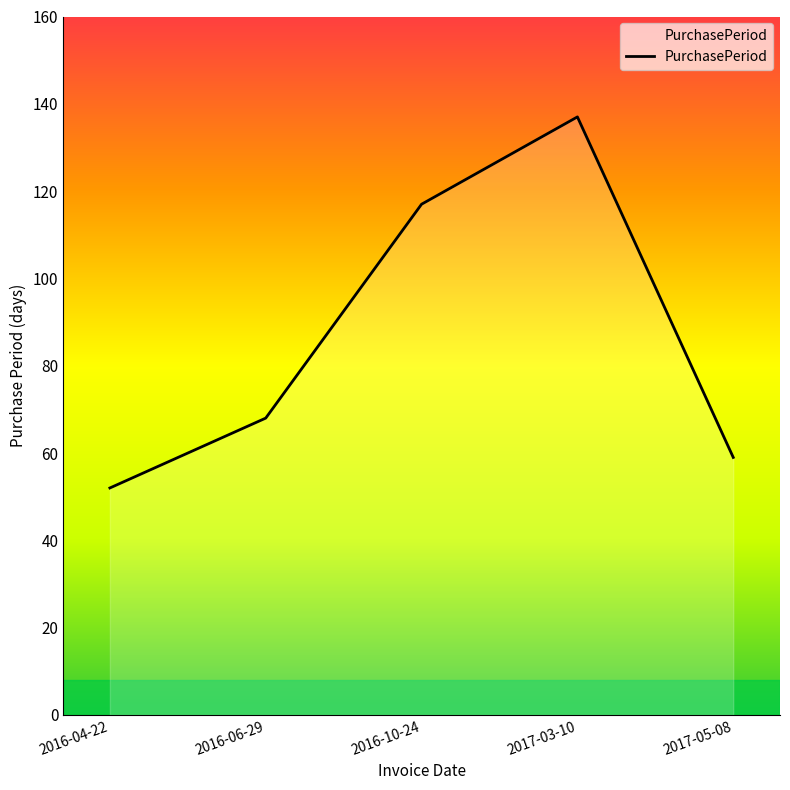

Where is the first local maximum?

2017-03-10